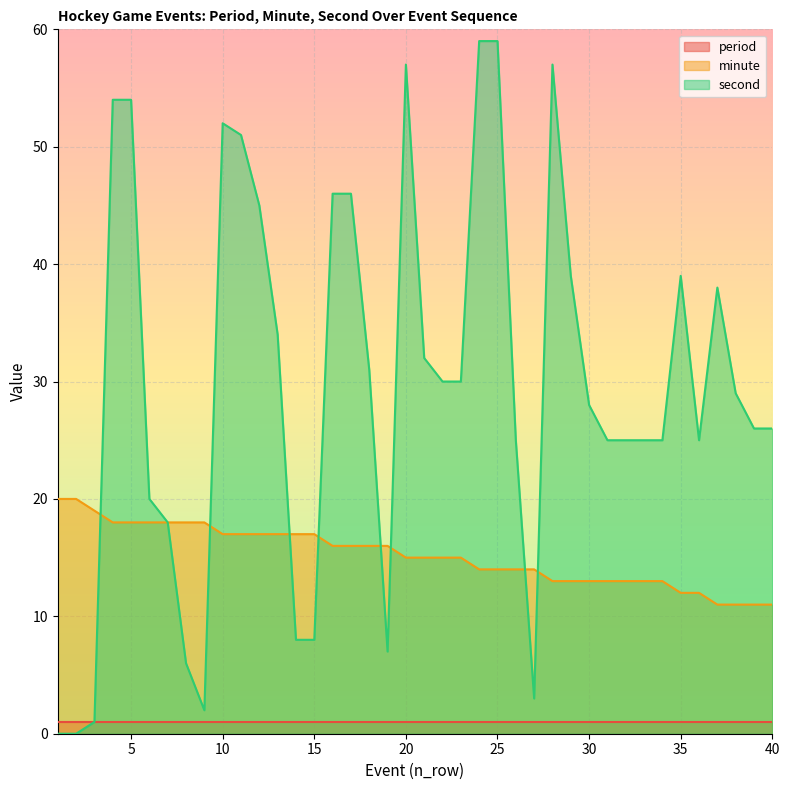

The second series shows 5 at 27. True or false?

False